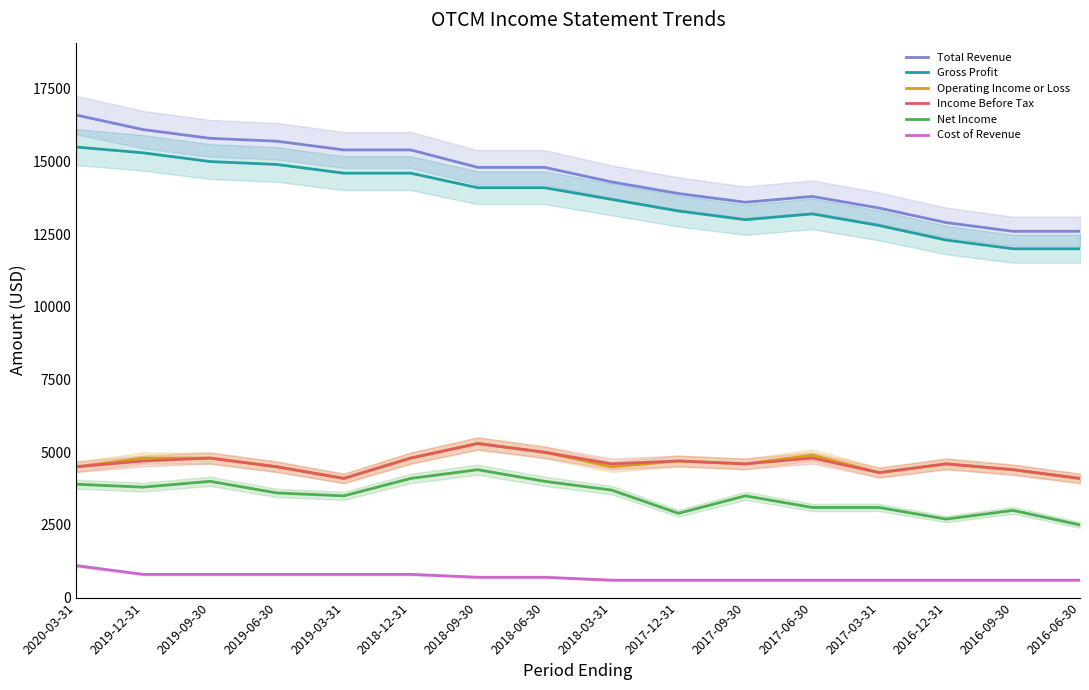

List the labels in order of Operating Income or Loss value, smallest first.

2019-03-31, 2016-06-30, 2017-03-31, 2016-09-30, 2020-03-31, 2019-06-30, 2018-03-31, 2017-09-30, 2016-12-31, 2017-12-31, 2019-12-31, 2019-09-30, 2018-12-31, 2017-06-30, 2018-06-30, 2018-09-30